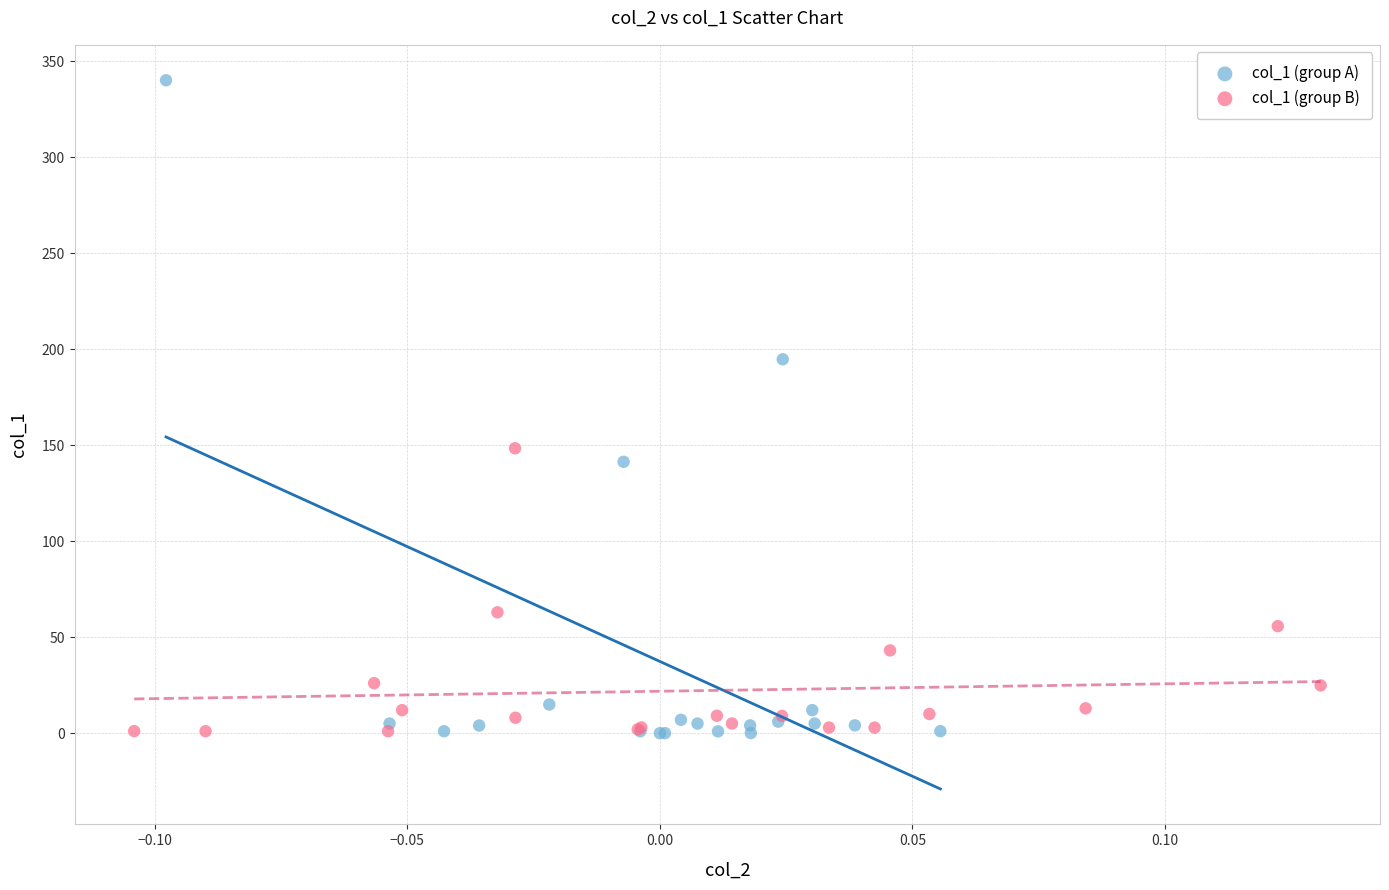

Which series has the widest spread of Y values?

col_1 (group A)